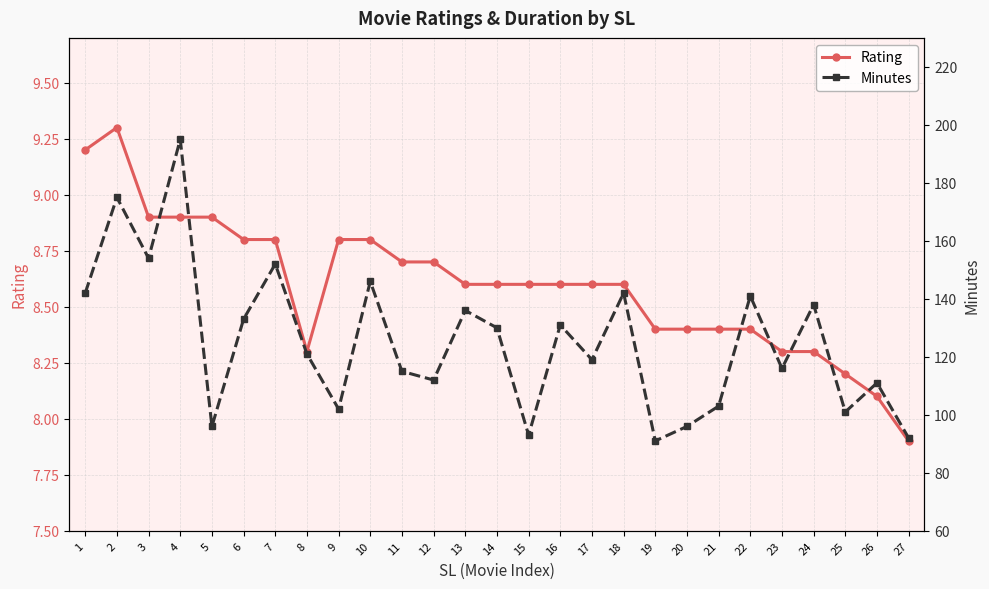

What is the spread (max minus min) of values at 14?

121.4